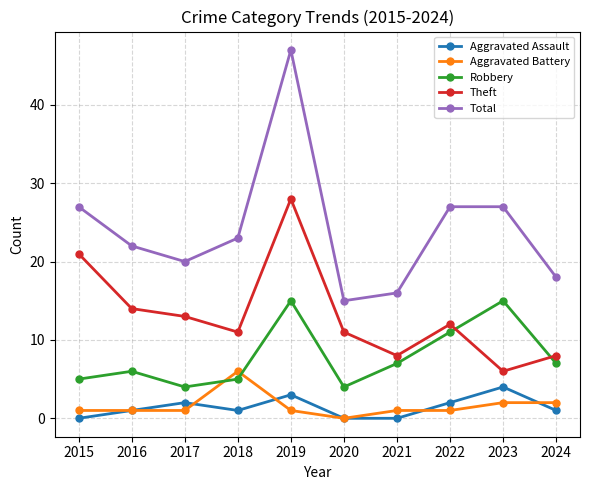

Where do Robbery and Aggravated Battery first cross each other?

2017 and 2018